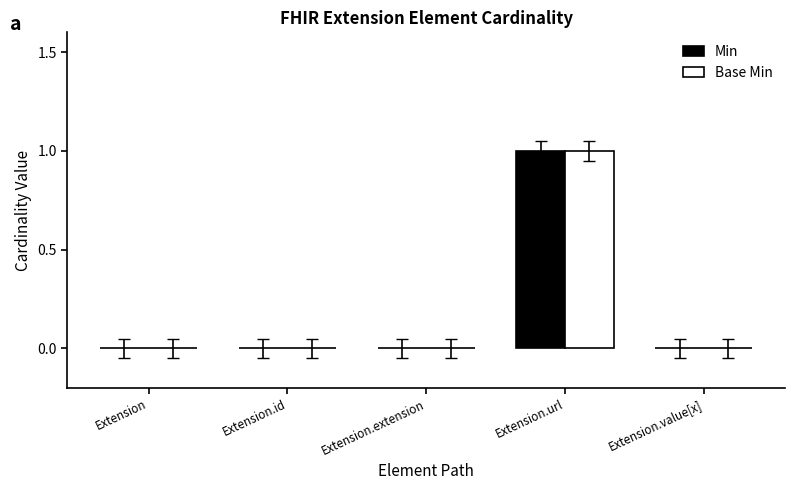

Which category has the highest value across all series?

Extension.url